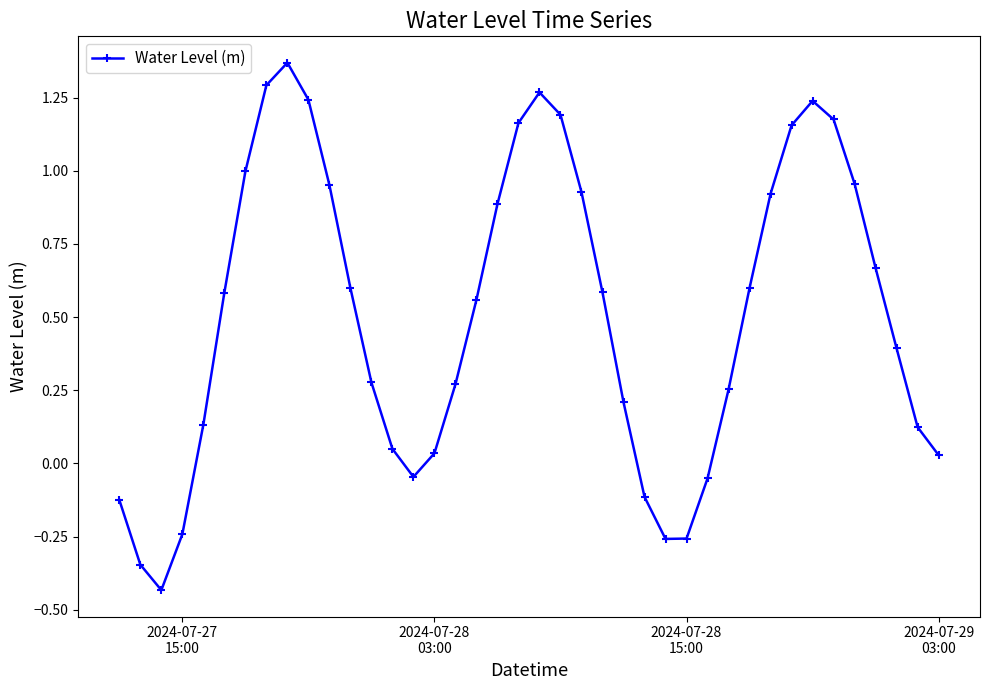

What is the average value?

0.5